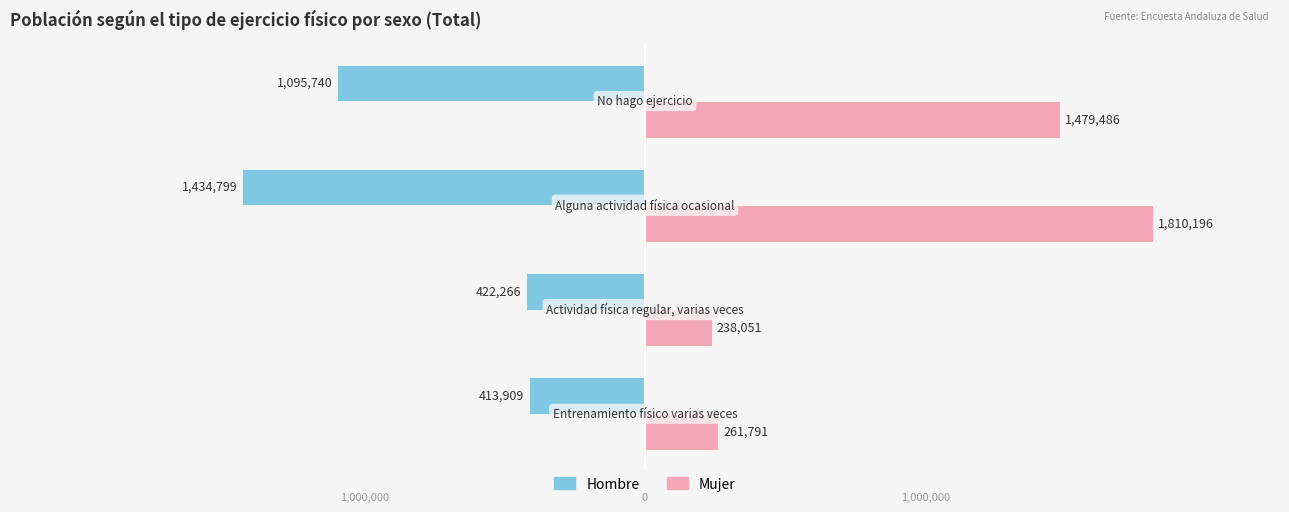

What are all the series names shown in the legend?

Hombre, Mujer